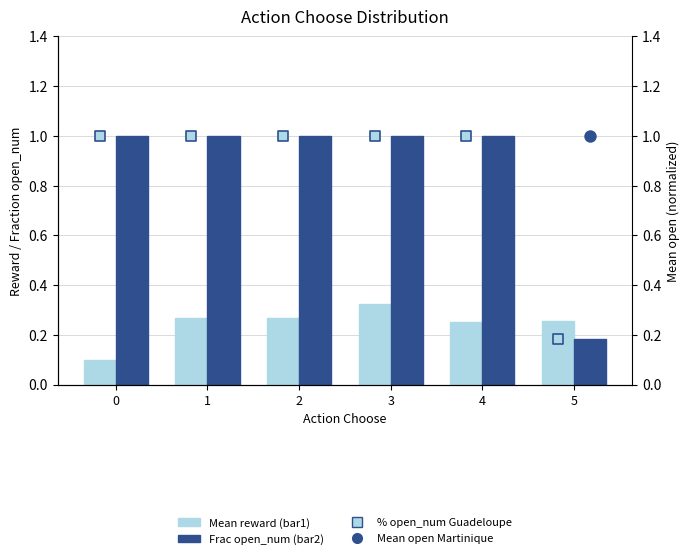

At how many categories does at least one series exceed 0?

6